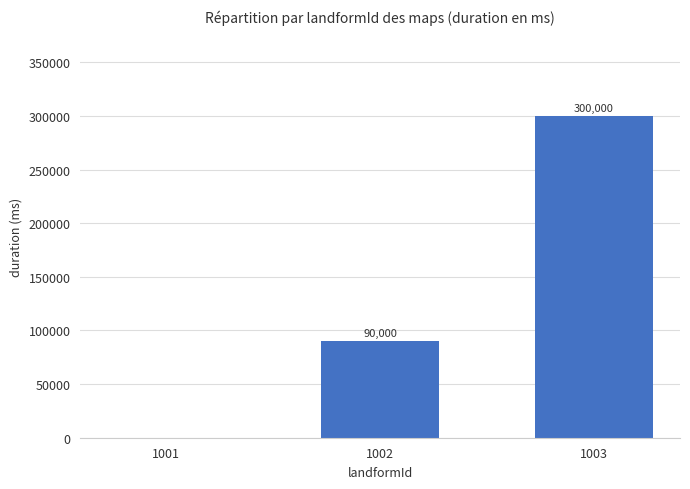

Between 1001 and 1002, which is larger?

1002